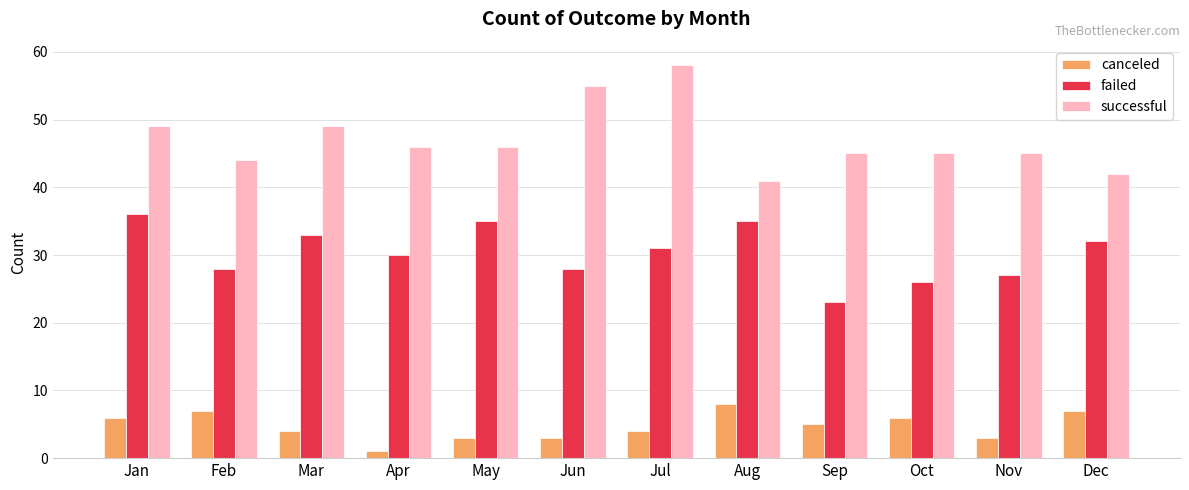

How many data points in canceled are less than 5?

6